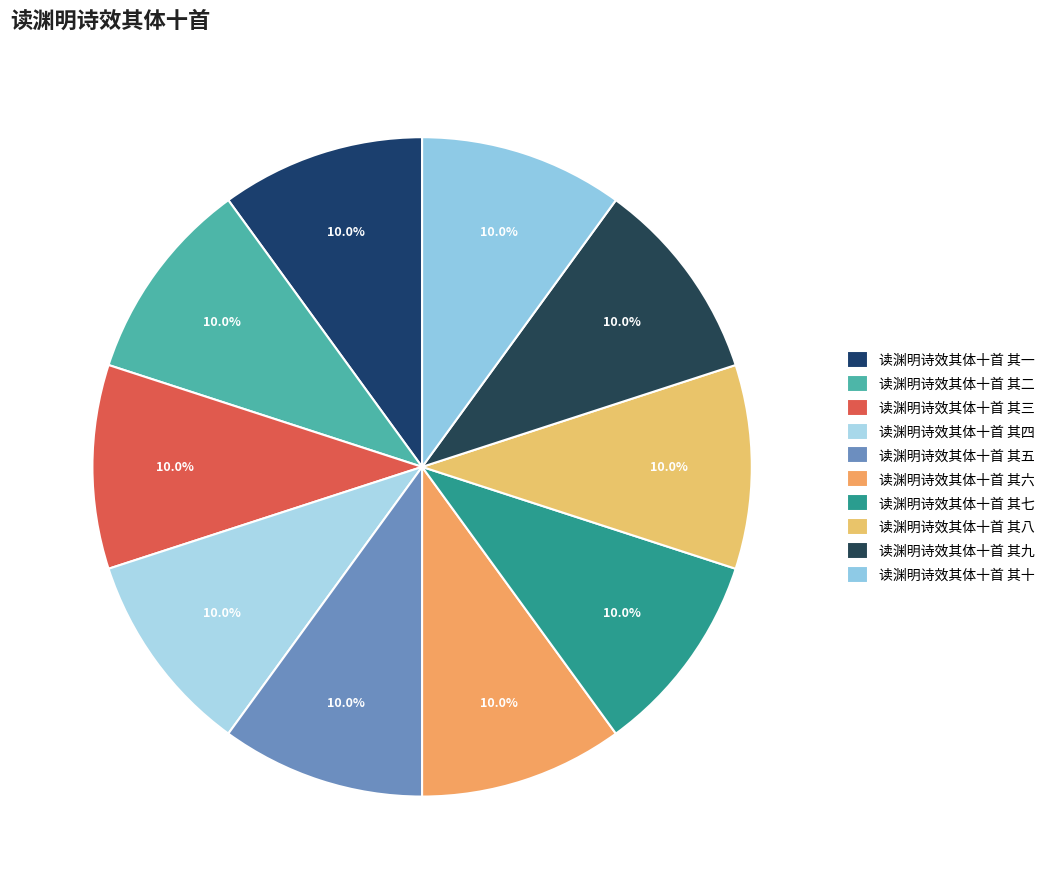

How much of the chart is everything except 读渊明诗效其体十首 其四?

90.0%